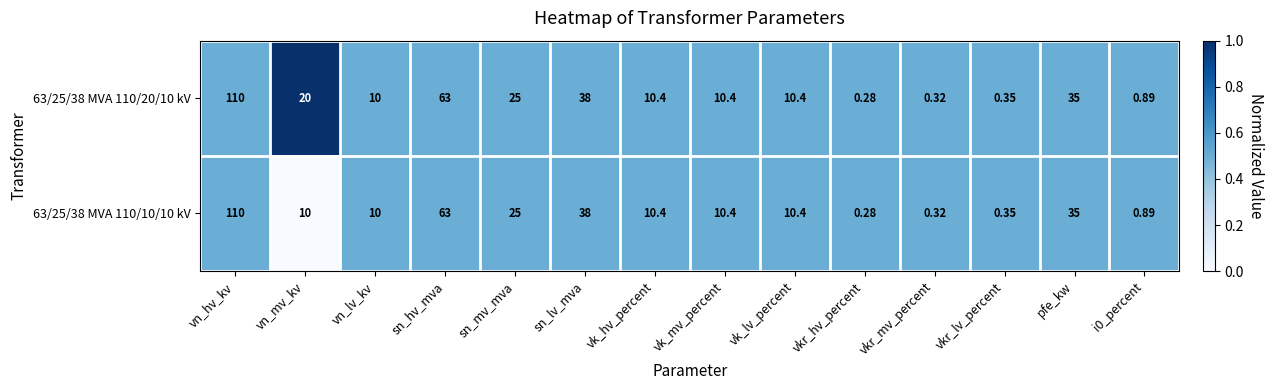

At which category is the sum across all series the highest?

vn_hv_kv